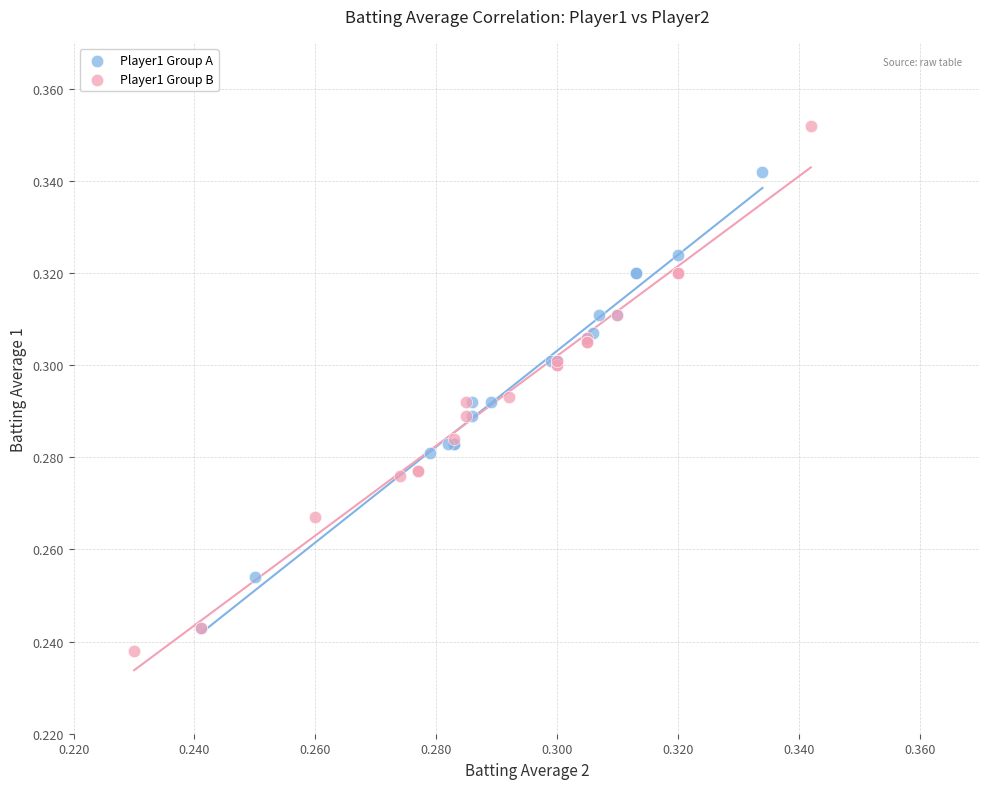

Which series reaches the maximum Y coordinate?

Player1 Group B